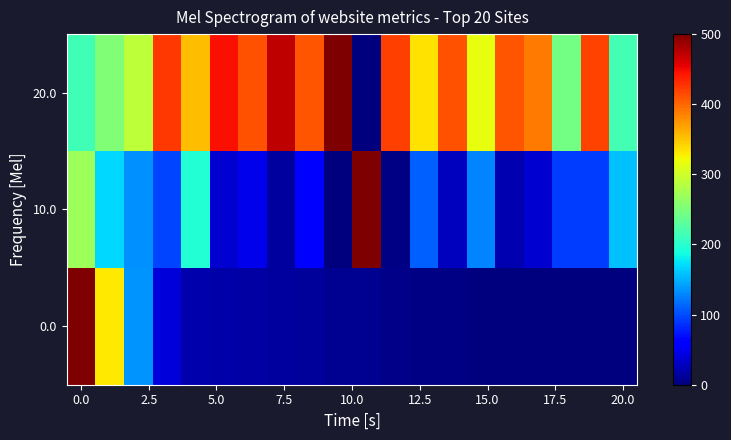

Reading right to left, what are all the values shown in this chart?

0.0: 0.0	0.5	0.5	0.5	0.8	1.9	2.2	3.7	4.1	8.4	8.5	13.0	15.2	17.0	18.5	19.9	40.5	136.3	330.2	500.0
10.0: 157.9	93.7	92.8	35.7	23.3	127.9	28.7	109.9	3.6	500.0	0.0	61.3	15.0	47.5	35.2	197.0	96.5	133.8	168.5	270.3
20.0: 215.6	418.8	245.5	390.1	409.8	314.6	411.4	335.6	421.1	0.0	500.0	409.0	472.5	411.5	446.1	354.8	425.3	289.5	252.6	214.3